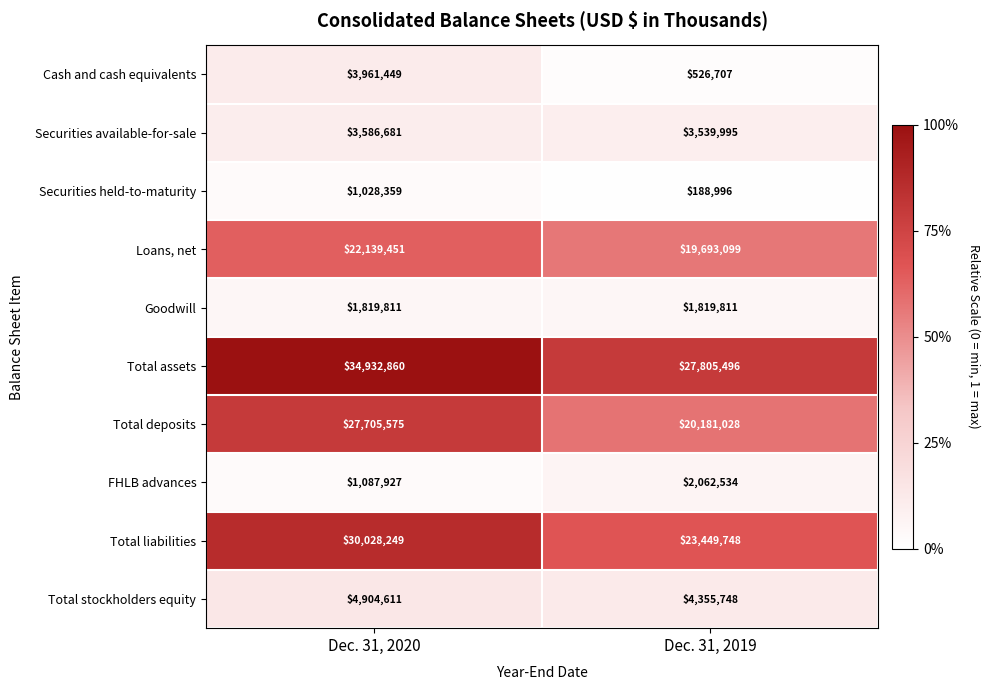

What is the maximum value shown in the chart?

34932860